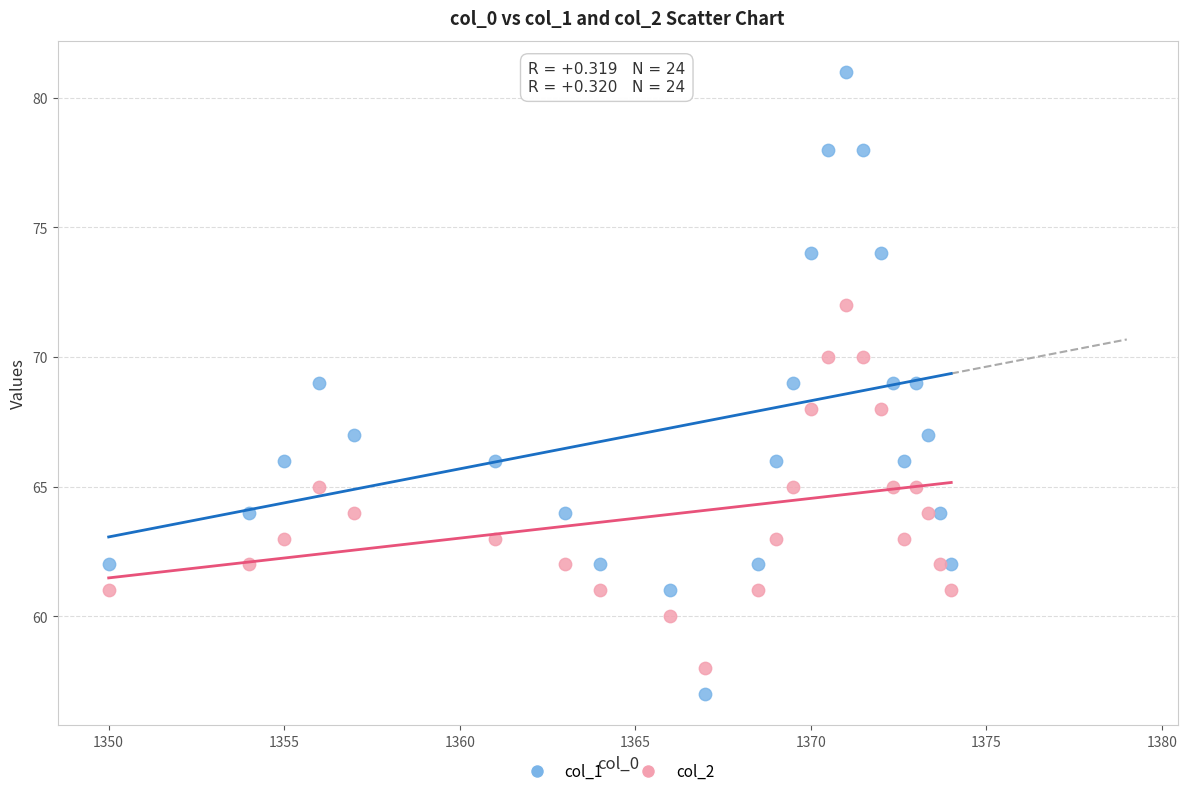

Which series reaches the maximum Y coordinate?

col_1